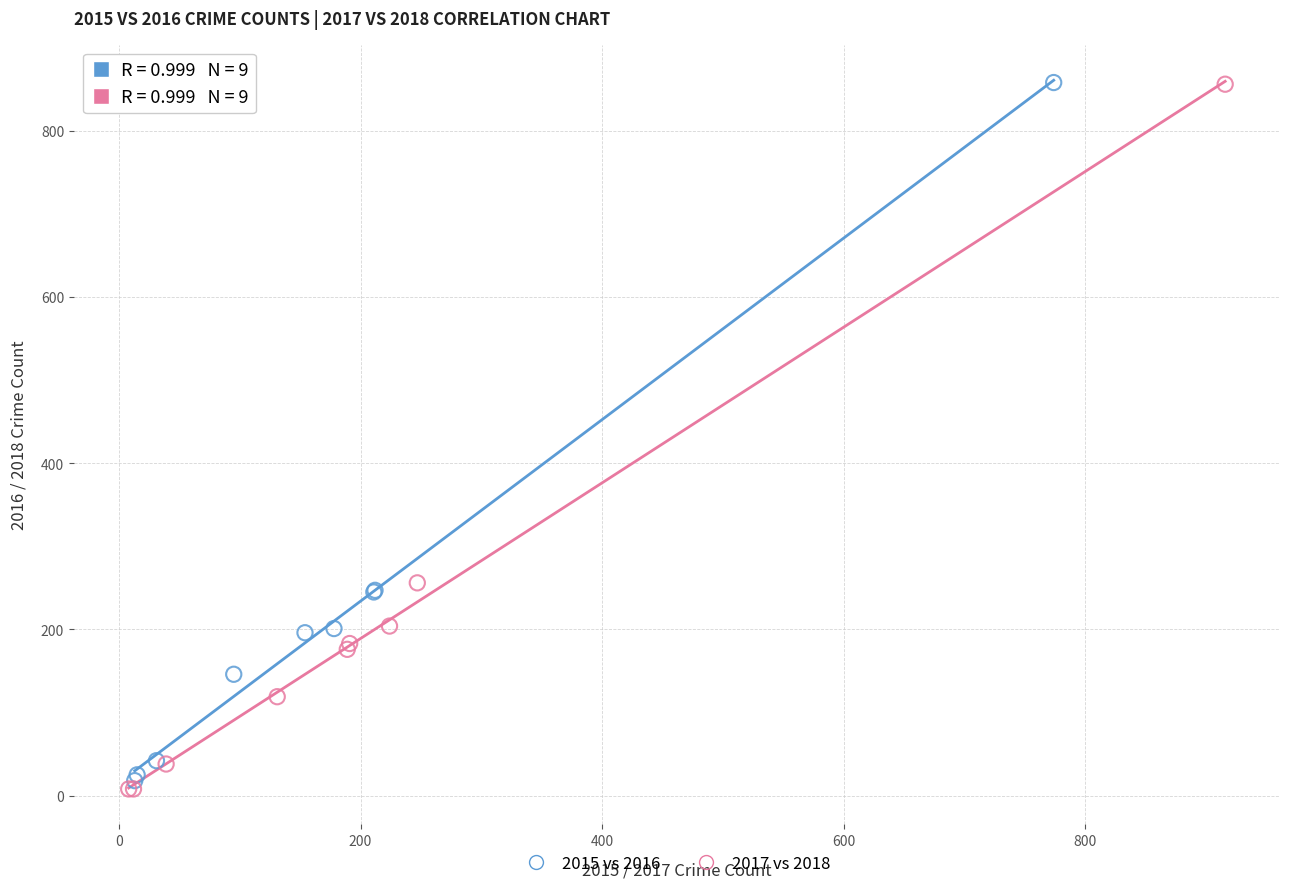

Which series contains the lowest Y value?

2017 vs 2018